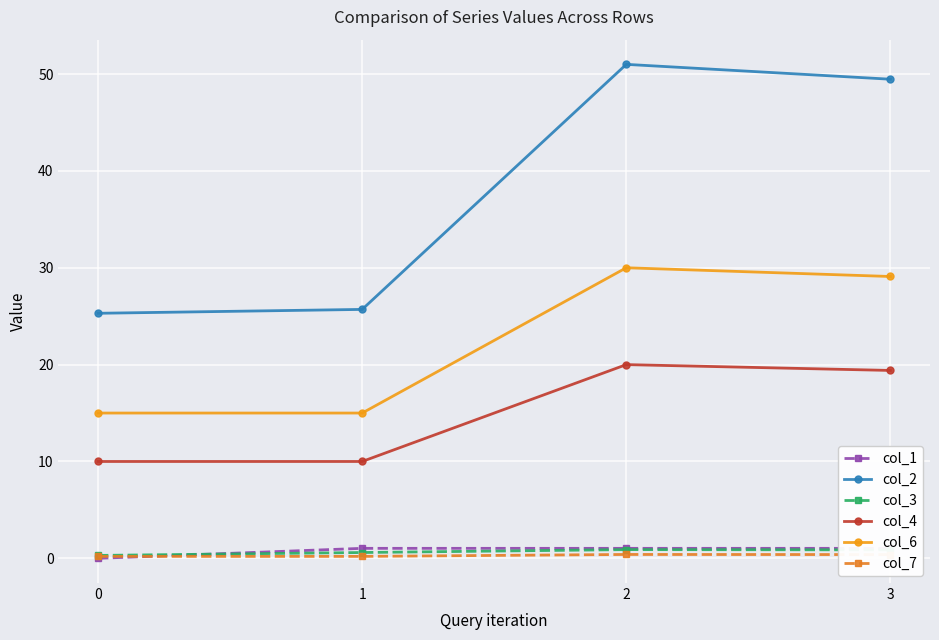

How many categories are shown in the chart?

4